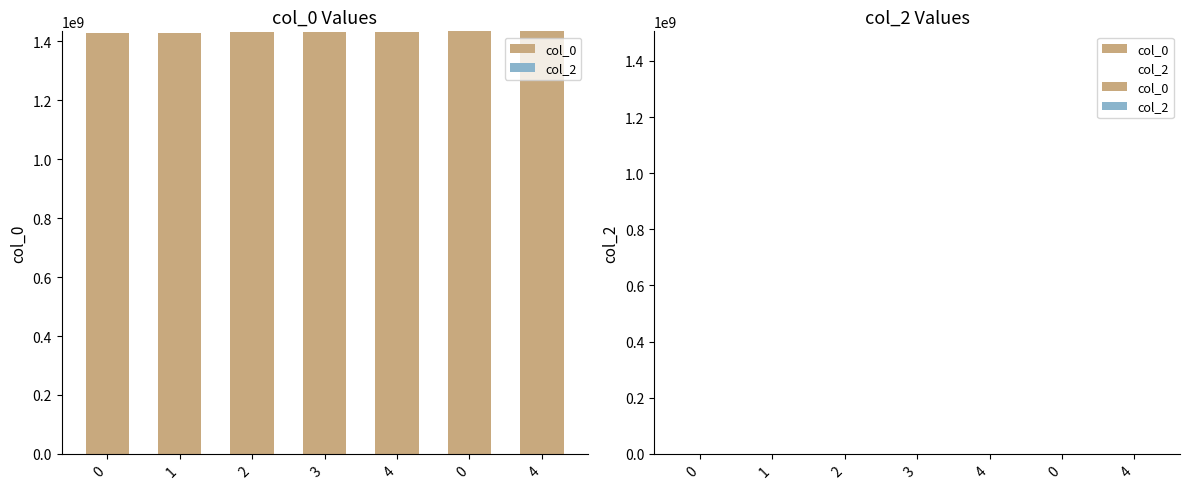

Rank the series by their maximum value, from highest to lowest.

col_2, col_0